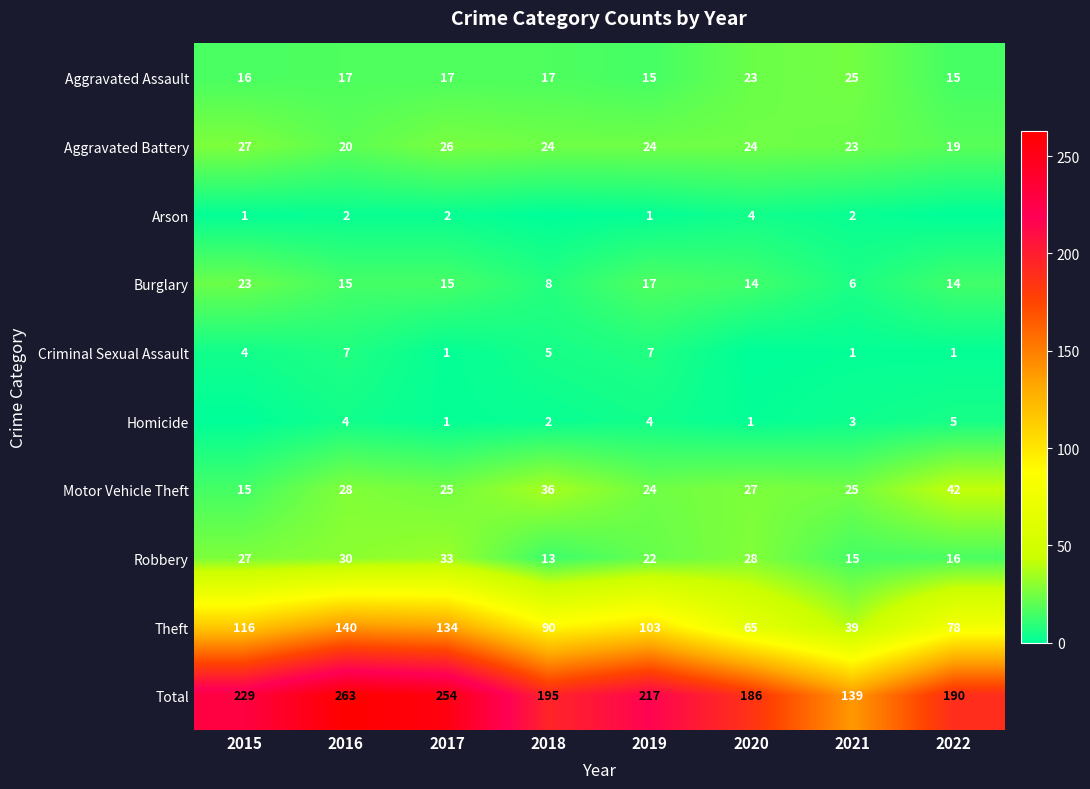

At which label does Theft first exceed 103?

2015